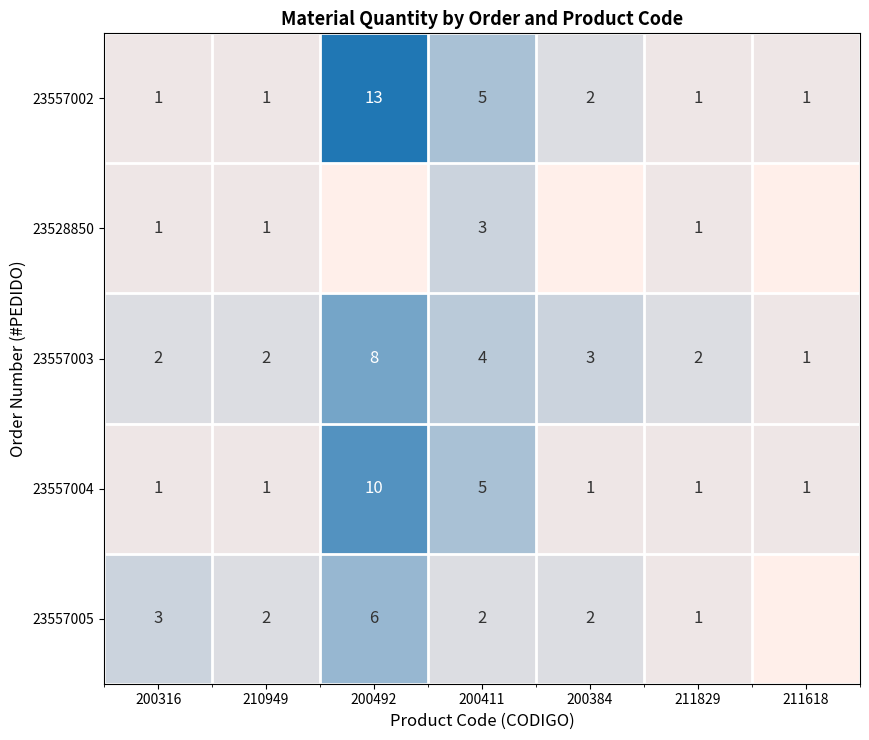

What is the sum of the 23557005 values at 200384 and 211829?

3